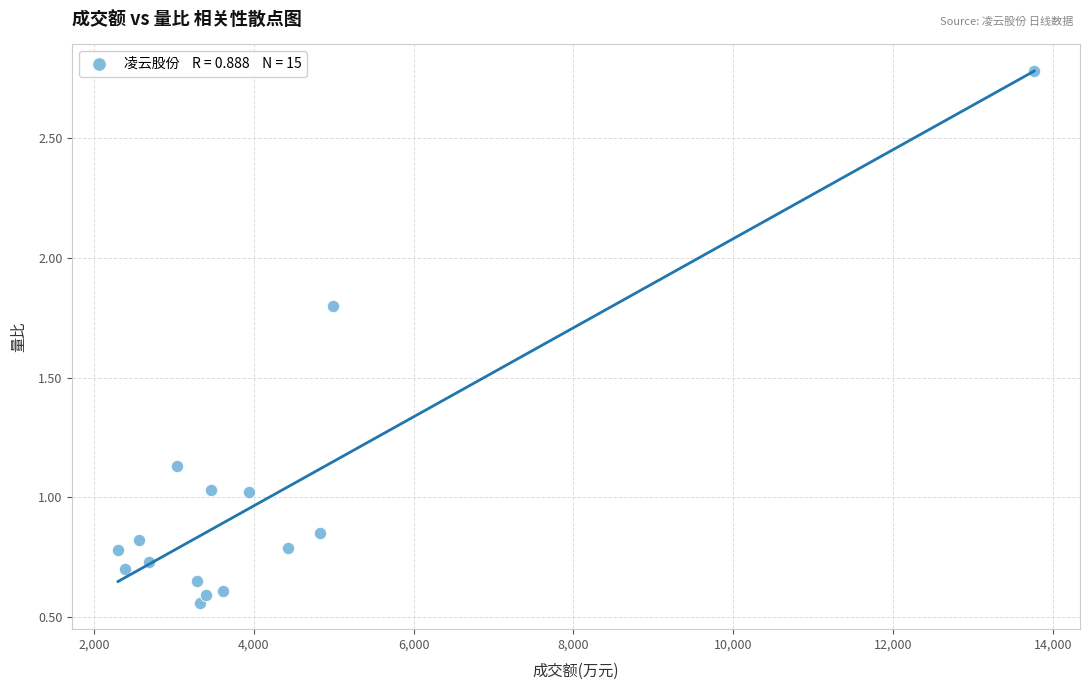

What is the range of X values (max minus min)?

11461.0